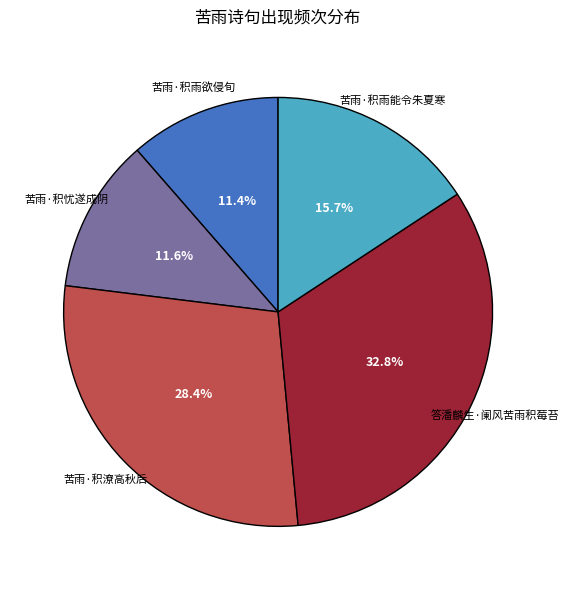

What is the largest slice in the pie chart?

答潘麟生·阑风苦雨积莓苔